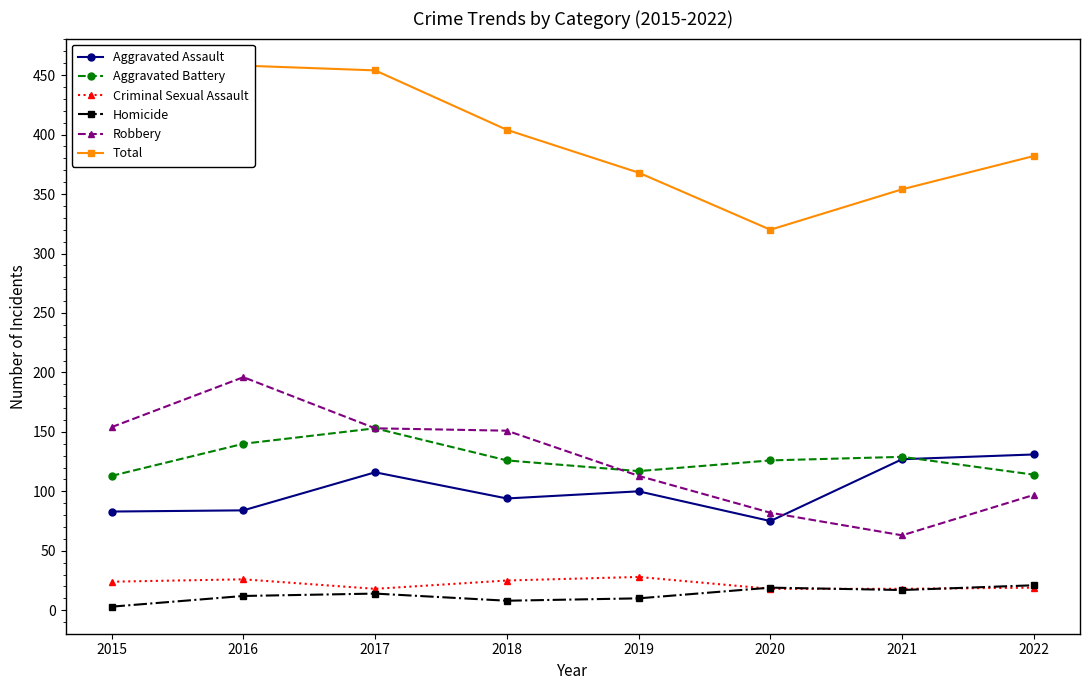

Read the Robbery value at 2017.

153